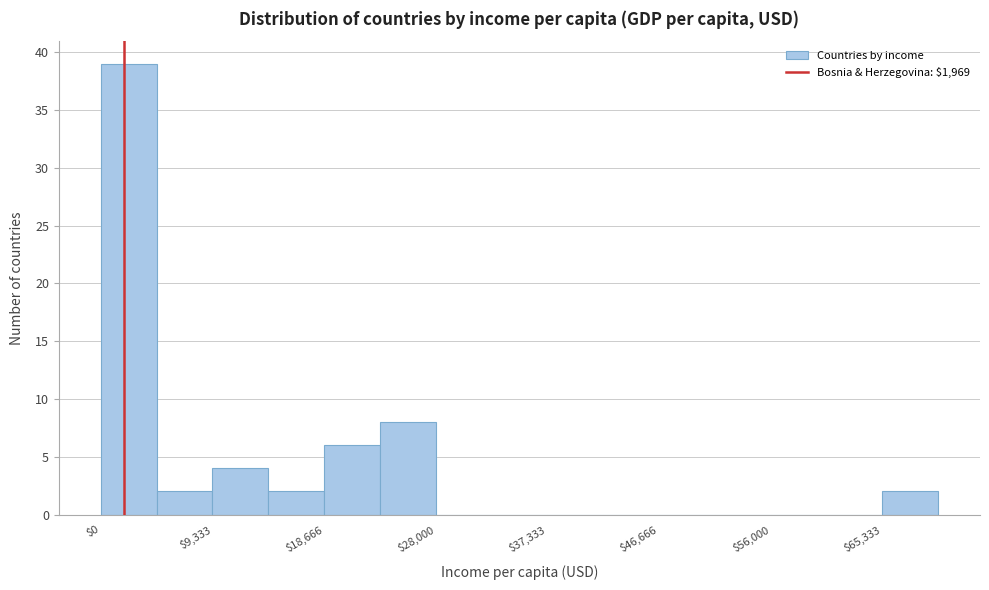

How tall is the bar that spans 19000 to 23000 on the x-axis? Neither the bar edges nor the heights are printed on the chart, so give them approximately, as read against the axes.

6